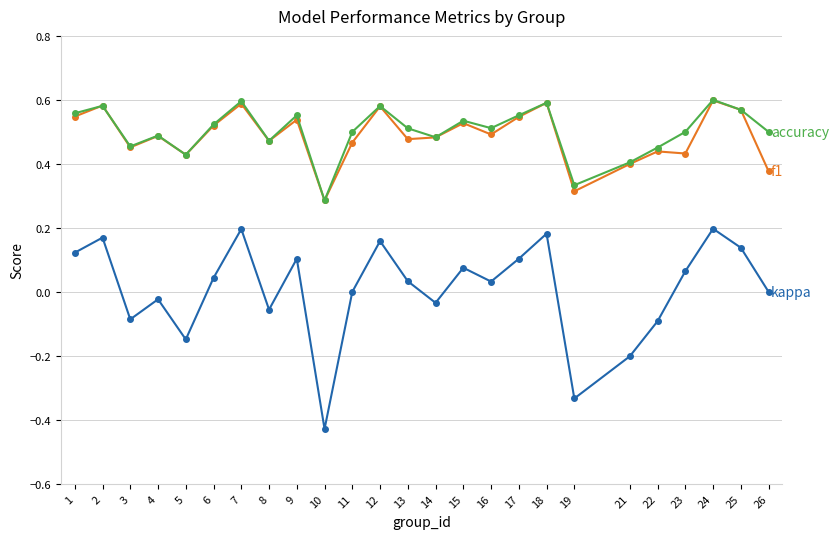

How many lines are shown in the chart?

3